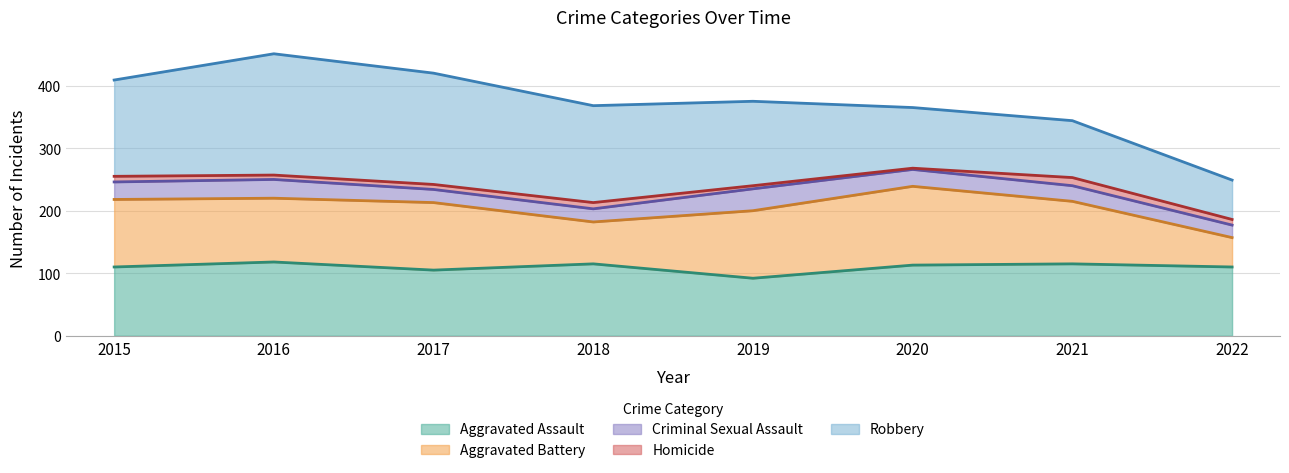

Which series has the largest total across all categories?

Robbery